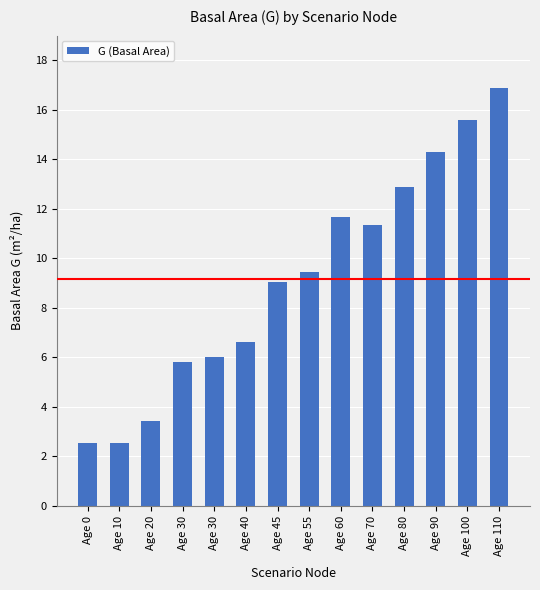

Are the bars grouped side by side (vs. stacked)?

No